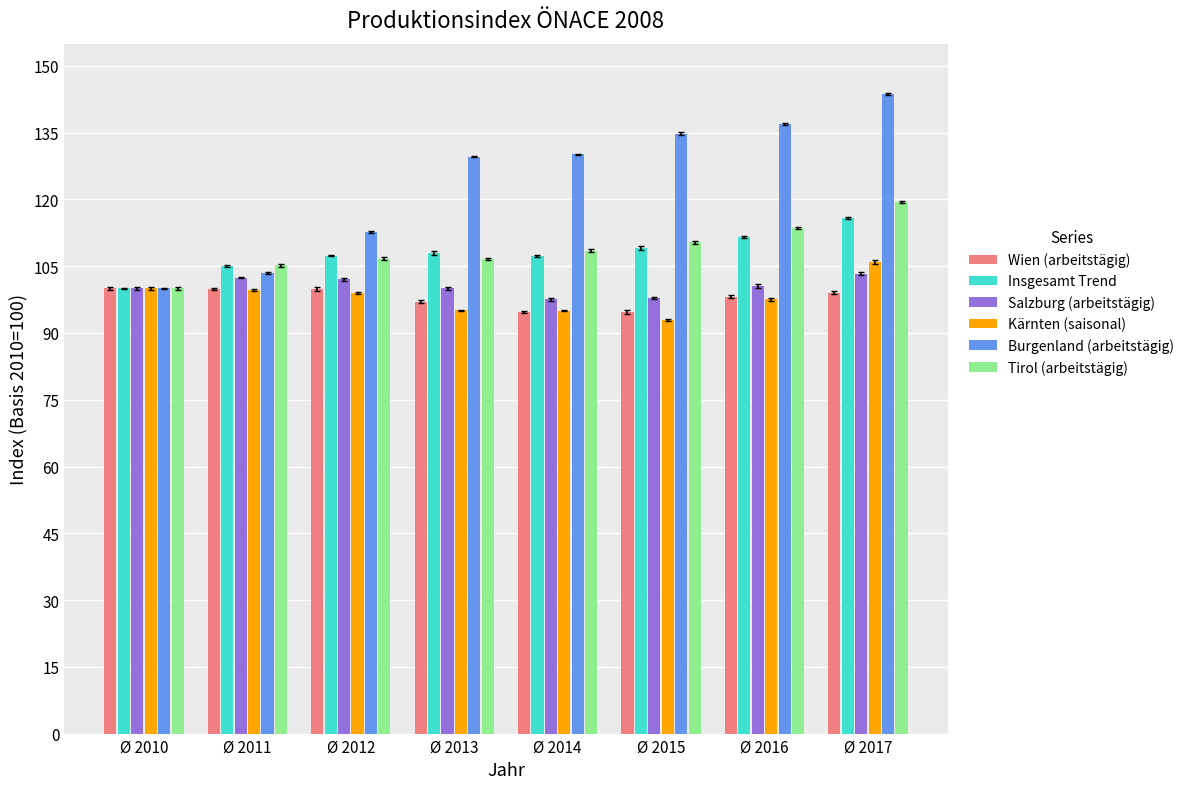

Which series has the largest range (max minus min)?

Burgenland (arbeitstägig)